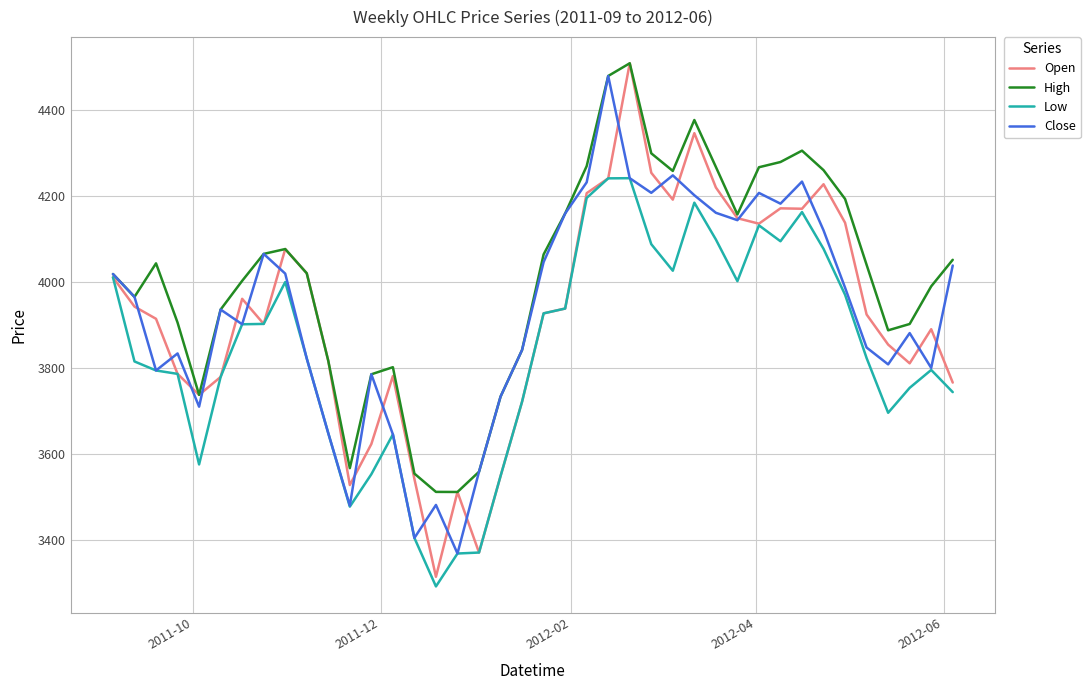

Which series has the largest total across all categories?

High